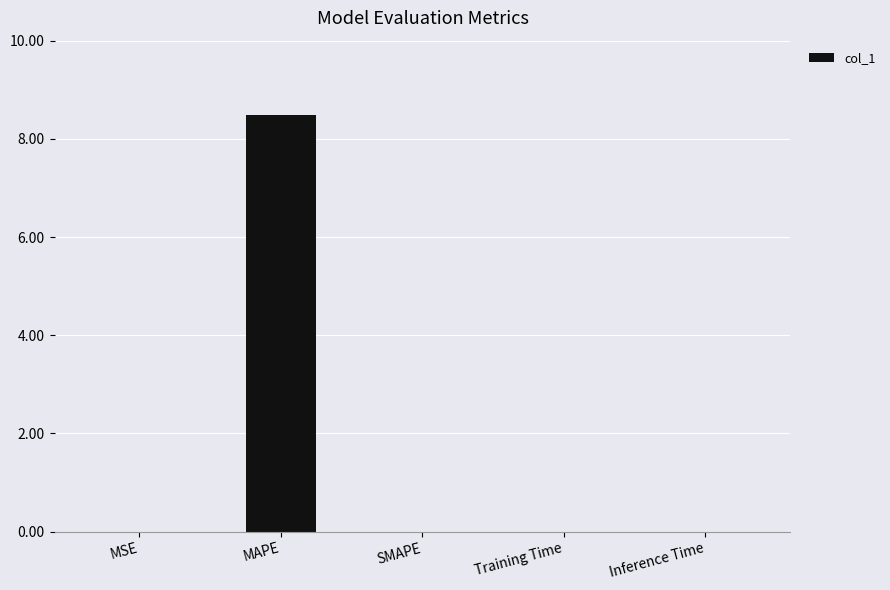

What is the greatest value displayed?

8.5